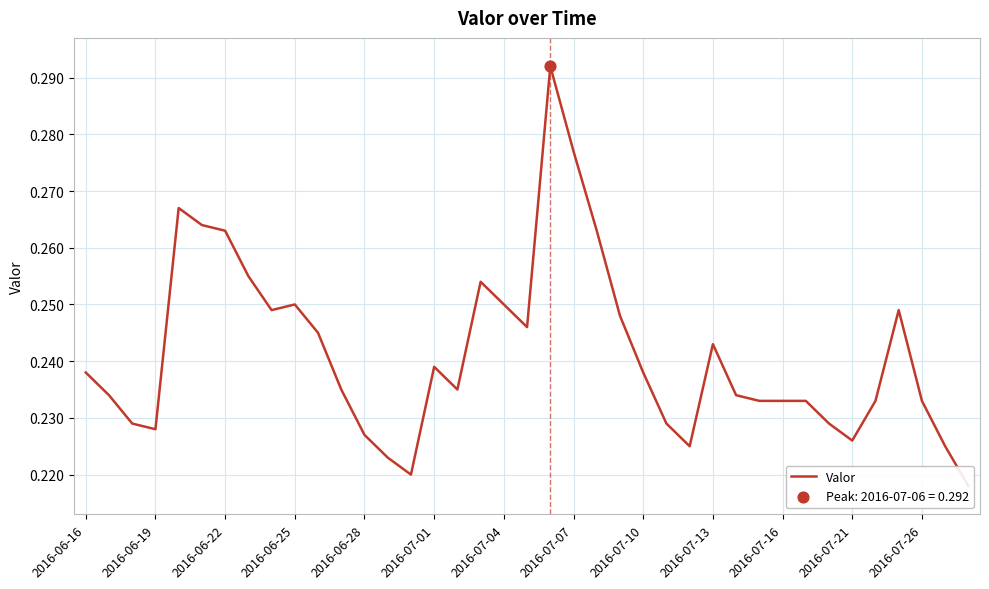

Between 18 and 16, which is larger?

18